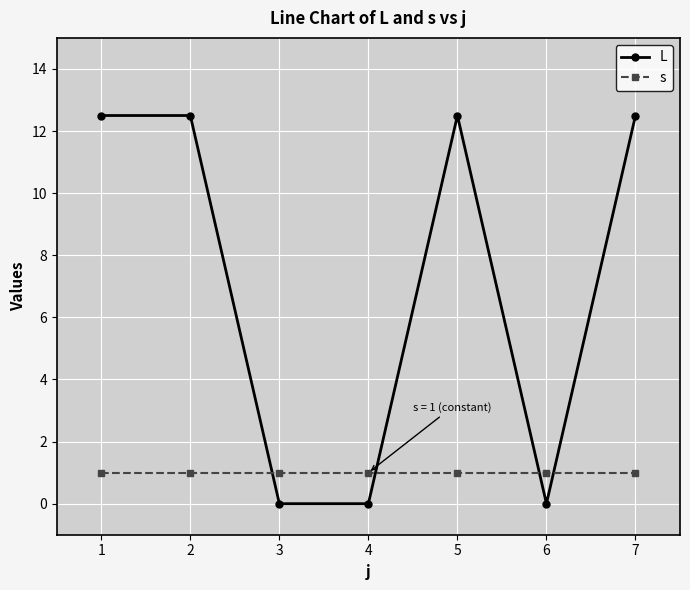

Which series has the widest spread of values?

L